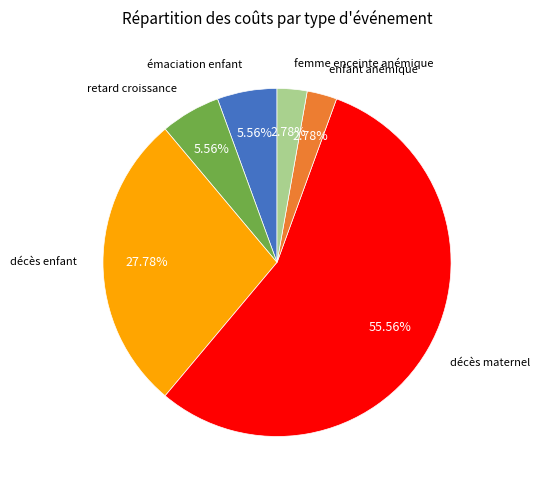

Which category has the biggest portion of the pie?

décès maternel